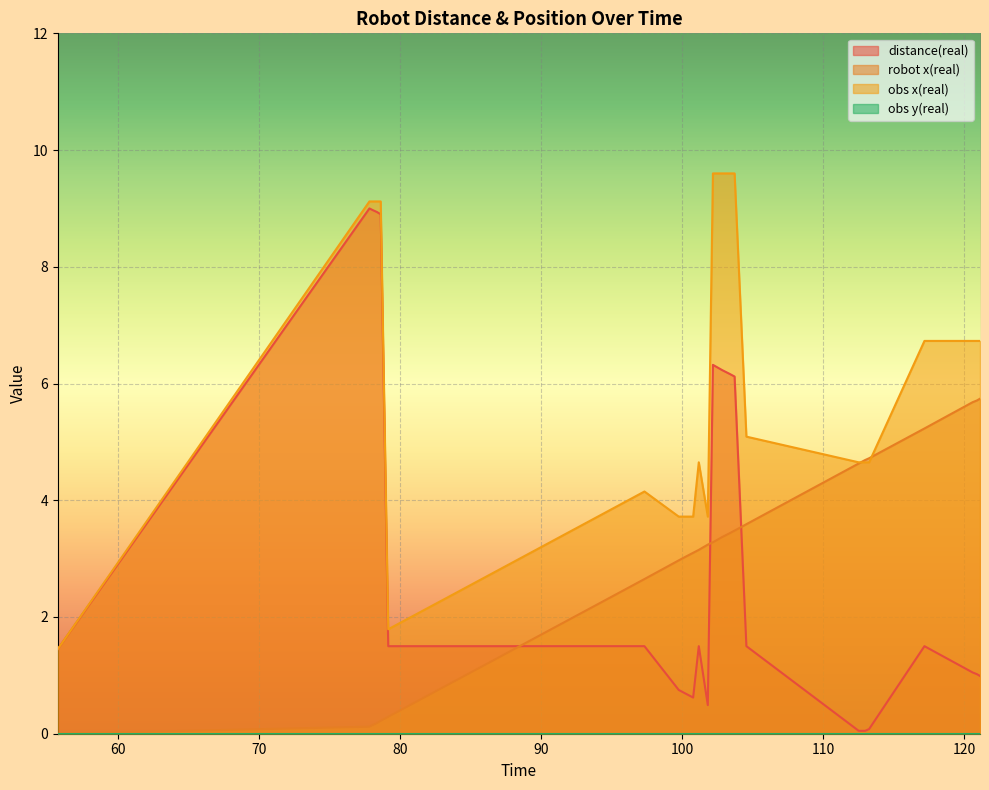

At which label is distance(real) closest to 4?

103.716